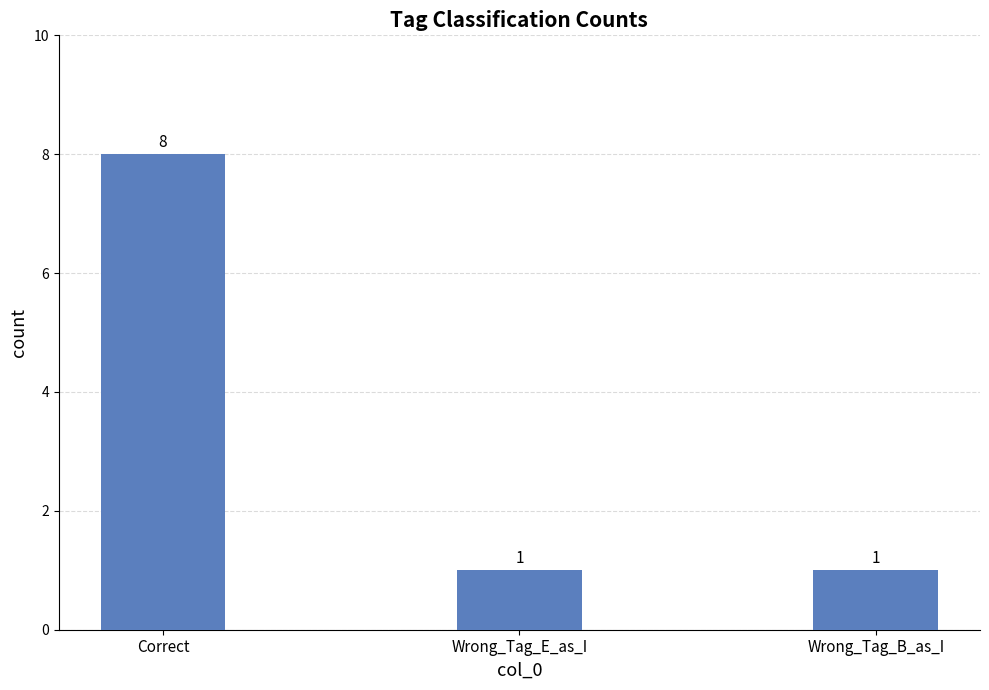

Reading left to right, transcribe all the data shown in this chart.

Correct=8	Wrong_Tag_E_as_I=1	Wrong_Tag_B_as_I=1